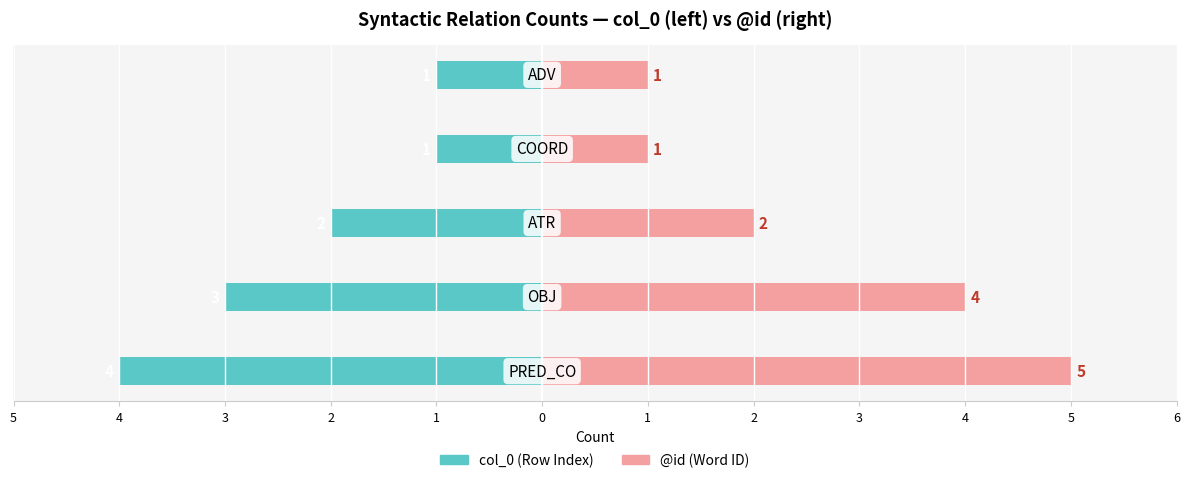

Reading left to right, extract all data points from this chart.

col_0: 5=-4	4=-3	3=-2	2=-1	1=-1
@id: 5=5	4=4	3=2	2=1	1=1